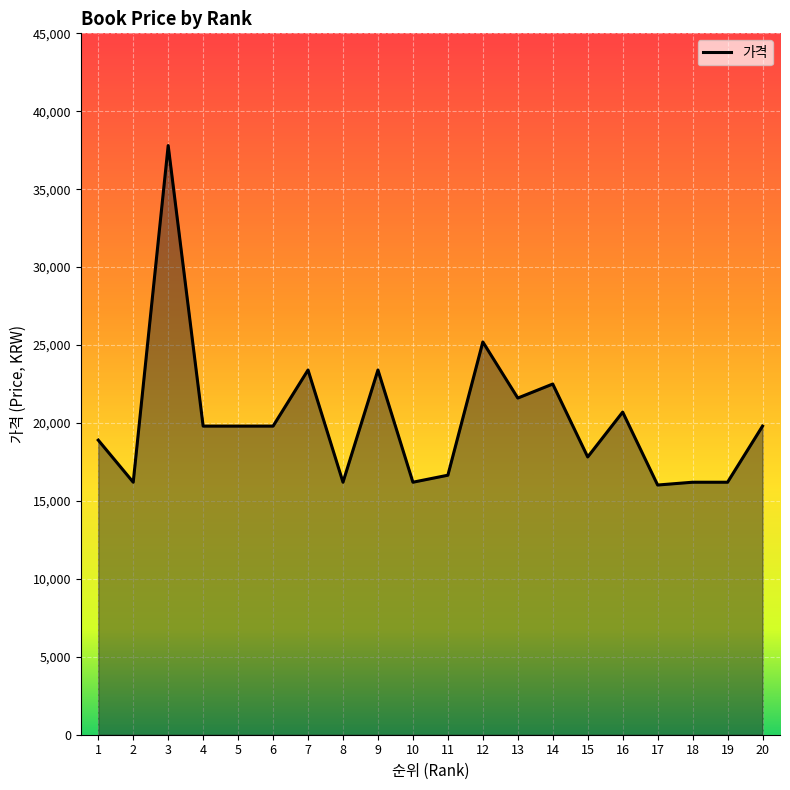

Where does the data first go above 19800?

3